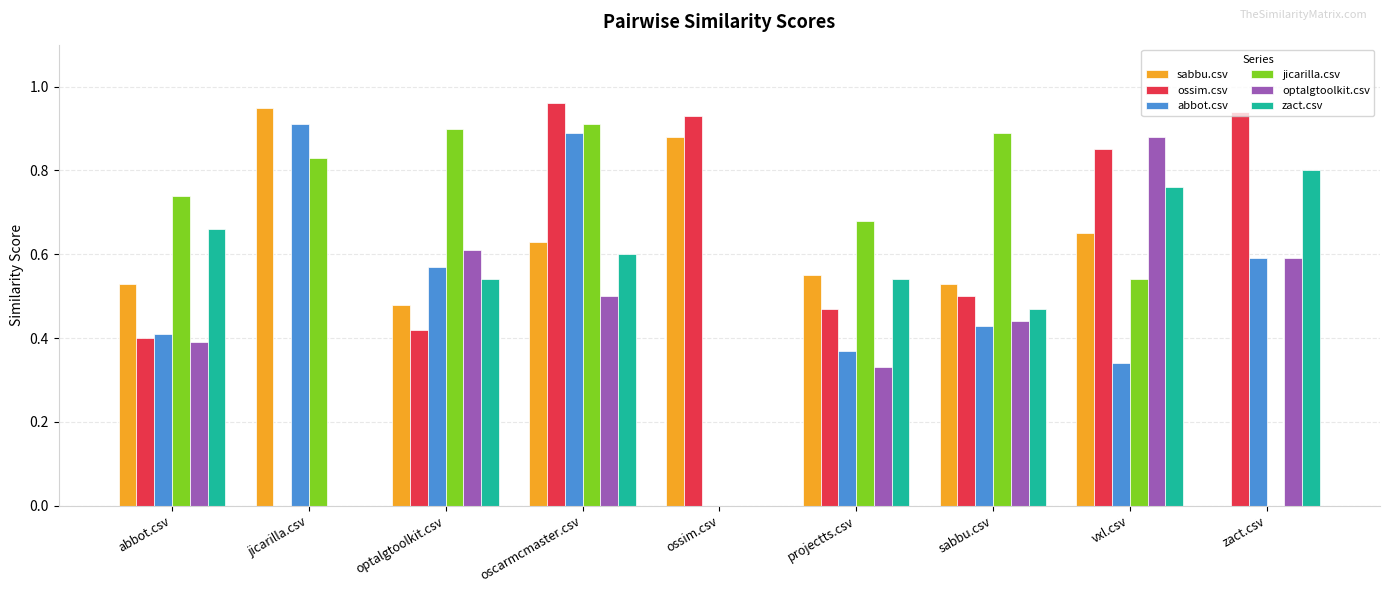

Which series changed the most between jicarilla.csv and ossim.csv?

ossim.csv